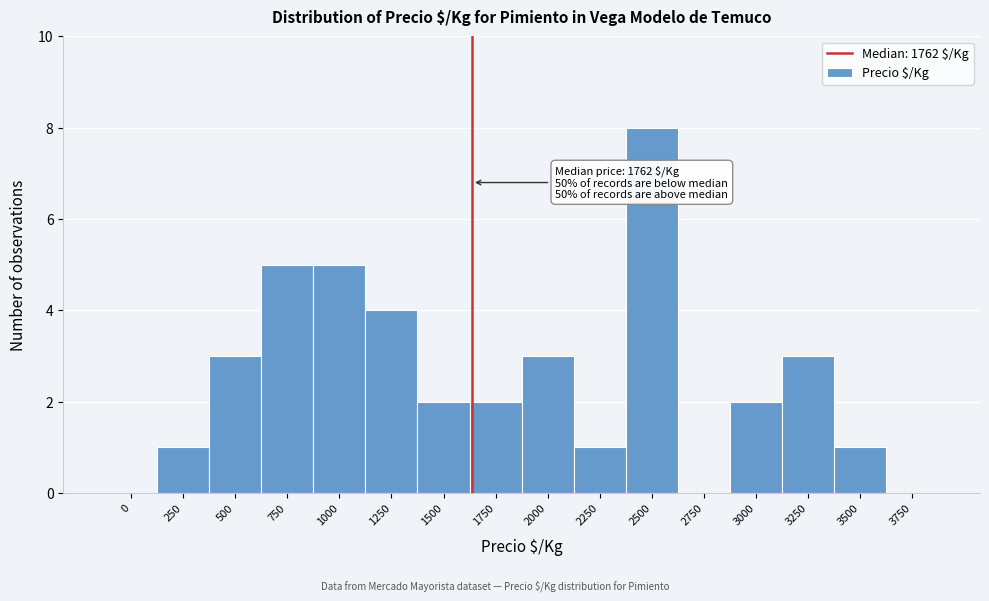

Reading left to right, what are all the values shown in this chart?

0=0	250=1	500=3	750=5	1000=5	1250=4	1500=2	1750=2	2000=3	2250=1	2500=8	2750=0	3000=2	3250=3	3500=1	3750=0